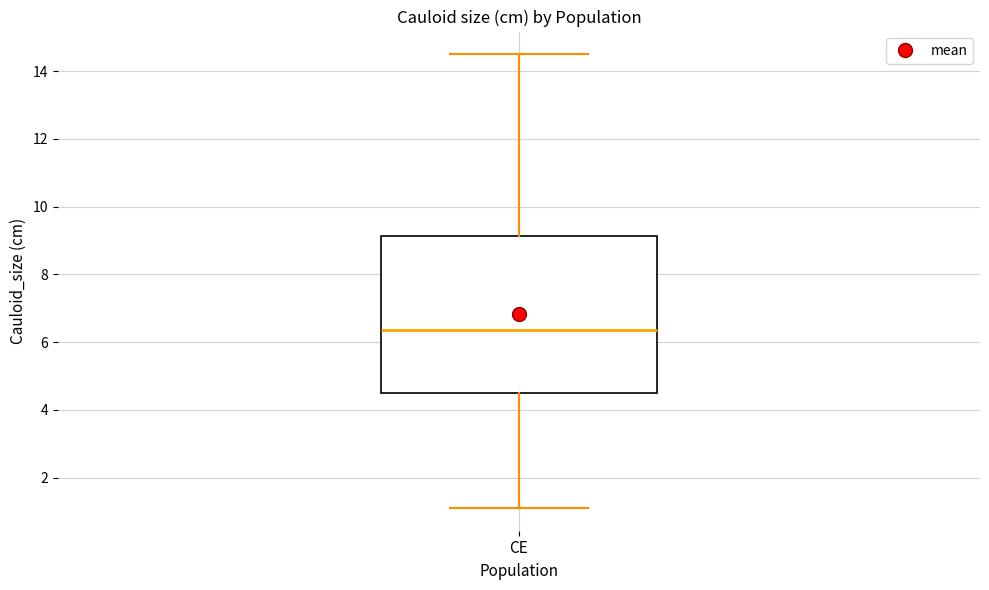

Read this box plot against the y-axis: the position of the median line, the range covered by the box, and the ends of both whiskers. The values are not printed on the chart, so give them approximately, as read against the axis.

median 6.4, box 4.6 to 9.2, whiskers 1.2 to 14.6